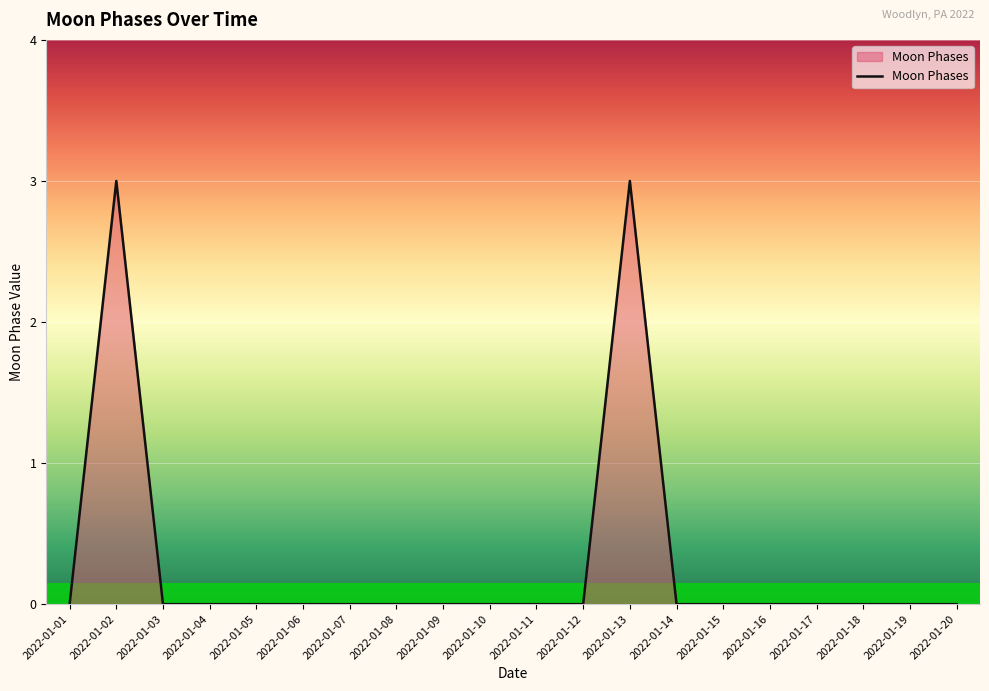

Reading left to right, what are all the values shown in this chart?

2022-01-01=0	2022-01-02=3	2022-01-03=0	2022-01-04=0	2022-01-05=0	2022-01-06=0	2022-01-07=0	2022-01-08=0	2022-01-09=0	2022-01-10=0	2022-01-11=0	2022-01-12=0	2022-01-13=3	2022-01-14=0	2022-01-15=0	2022-01-16=0	2022-01-17=0	2022-01-18=0	2022-01-19=0	2022-01-20=0